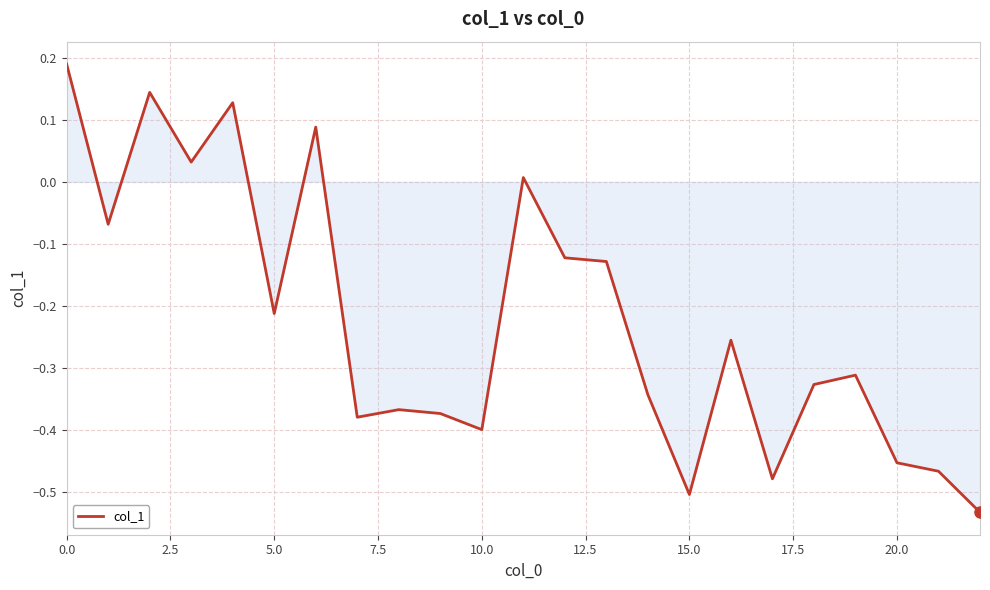

What is the difference between the maximum and minimum values?

0.7